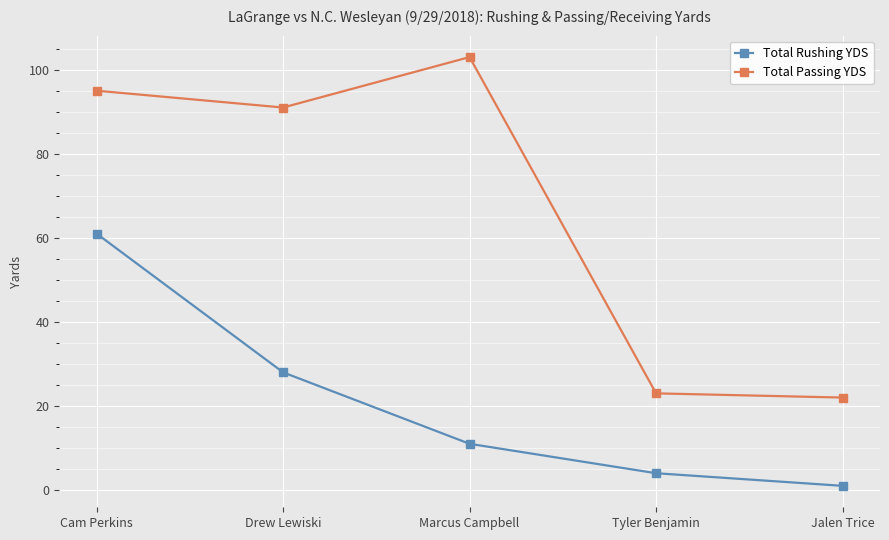

What is the average value of the Total Passing YDS series?

67